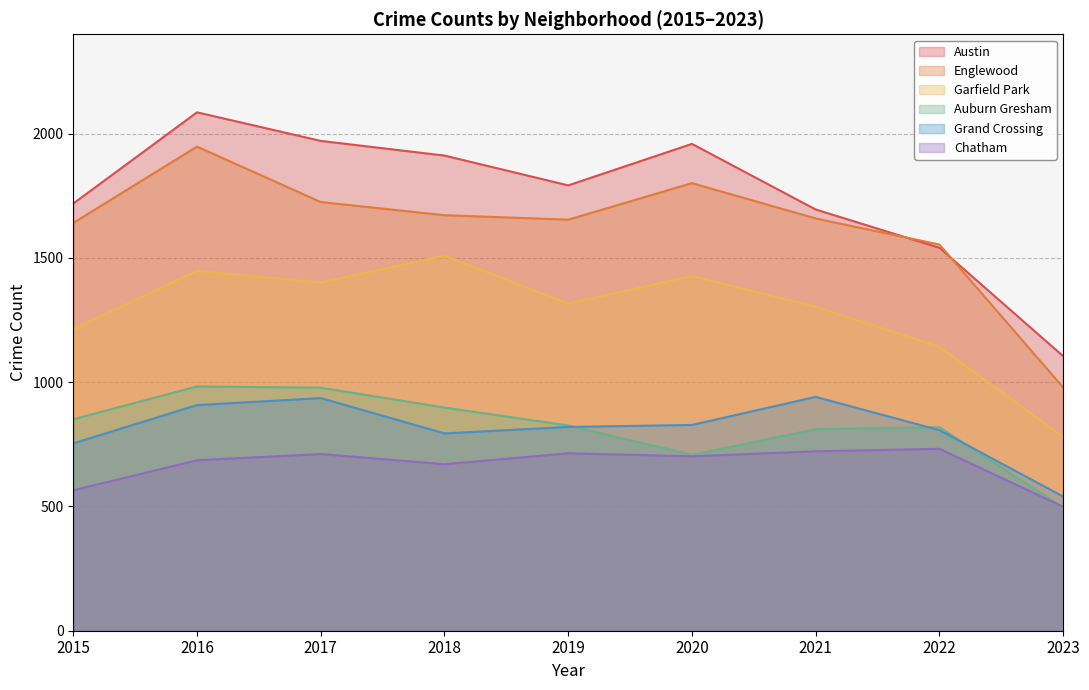

Which series ends up on top after the final intersection of Englewood and Austin?

Austin